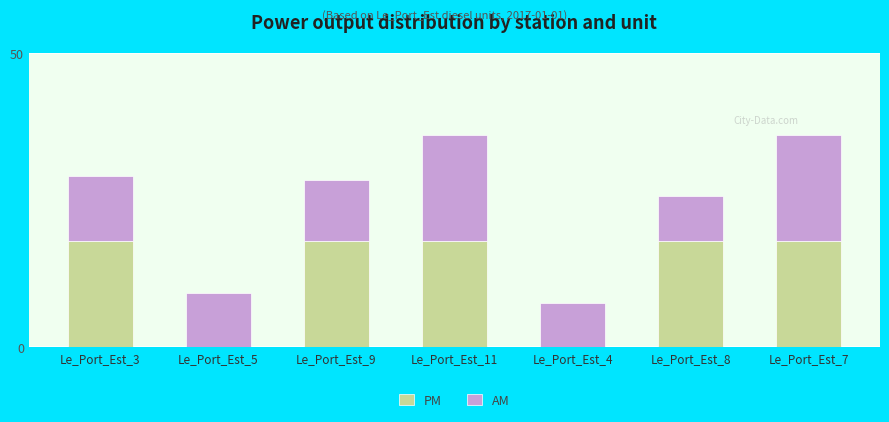

How many series are shown in this chart?

2